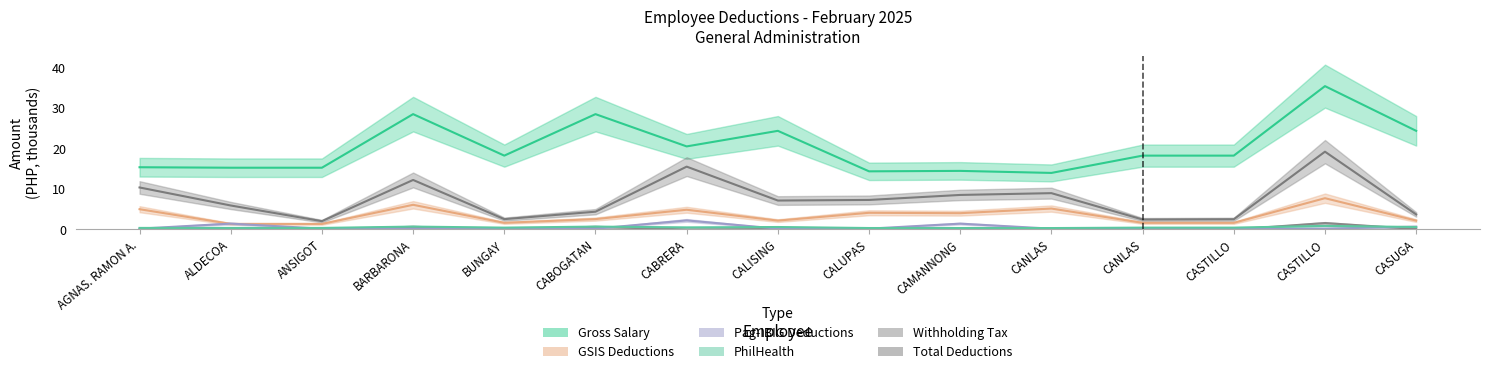

How many lines are shown in the chart?

6